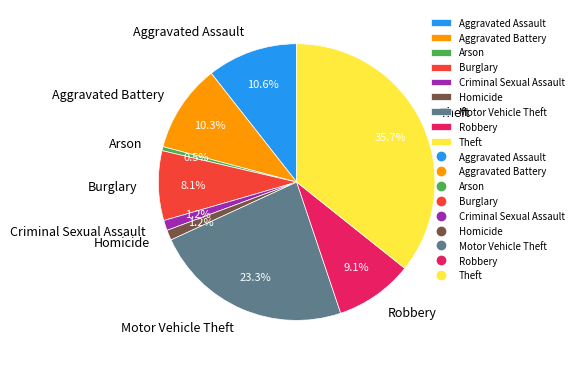

Is the sum of Theft and Motor Vehicle Theft greater than half?

Yes